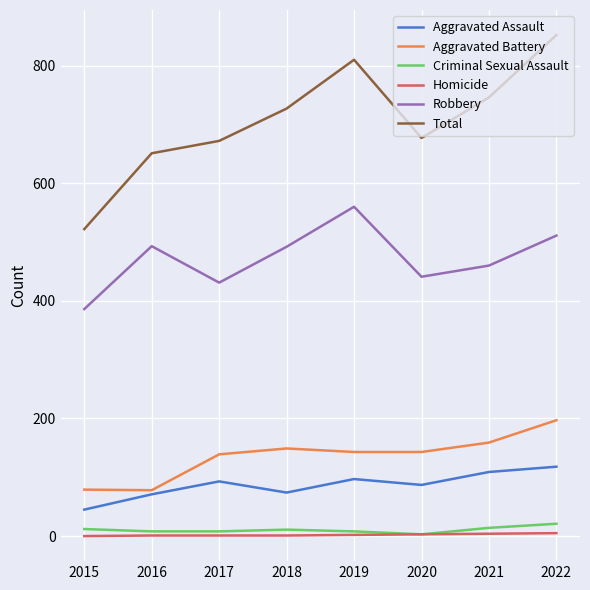

Does the chart have visible grid lines?

Yes